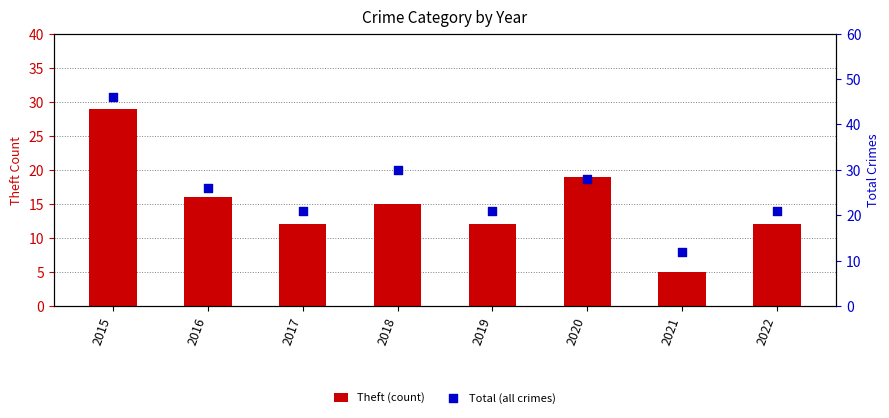

What are all the series names shown in the legend?

Theft (count), Total (all crimes)